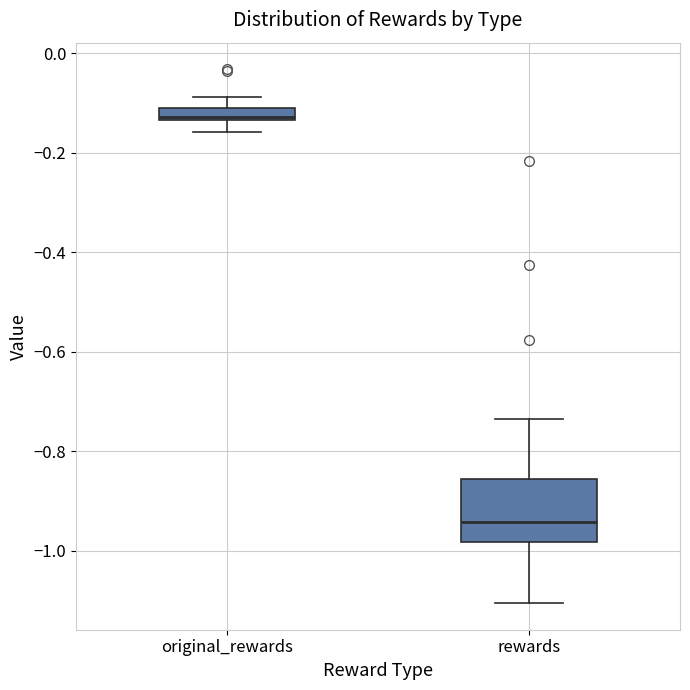

Where is the lower edge of the box for rewards on the y-axis? The values are not printed on the chart, so give them approximately, as read against the axis.

-0.98